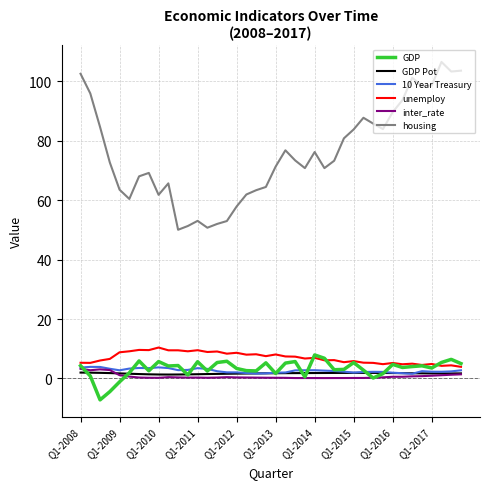

What are all the series names shown in the legend?

GDP, GDP Pot, 10 Year Treasury, unemploy, inter_rate, housing